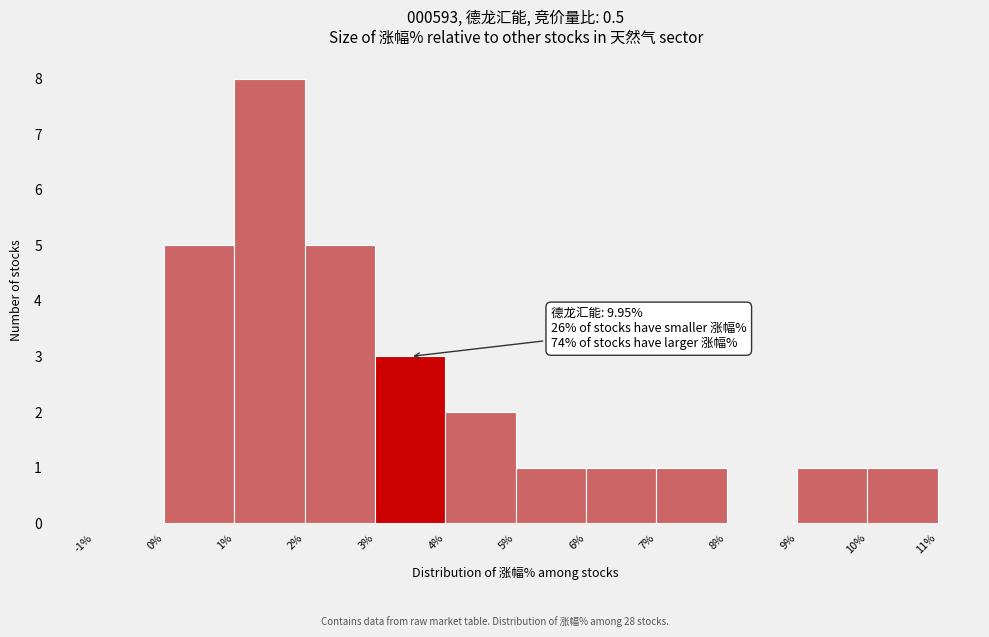

Over which range of the x-axis is the bar tallest?

1% to 2%